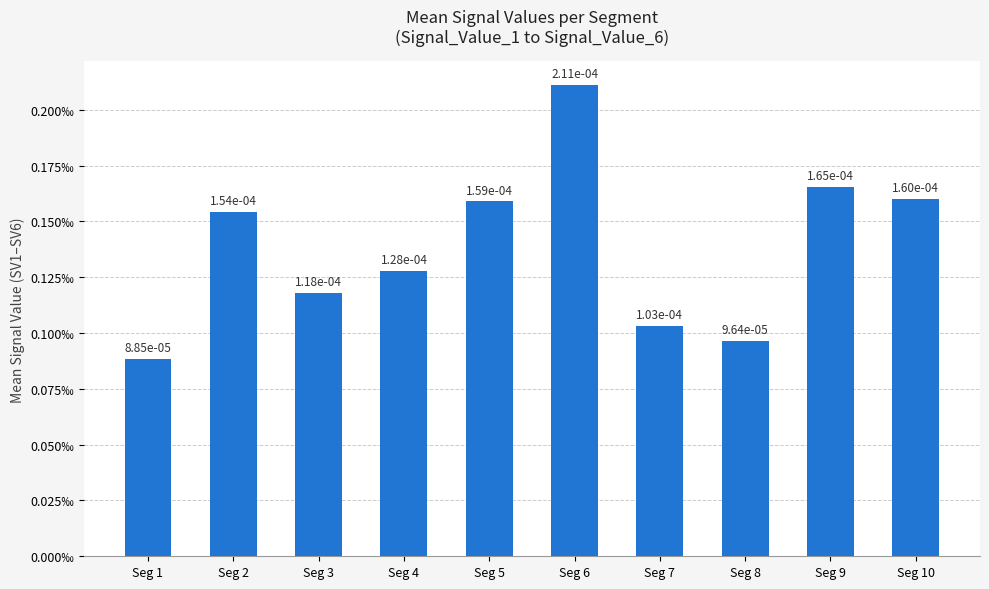

Are the bars horizontal?

No